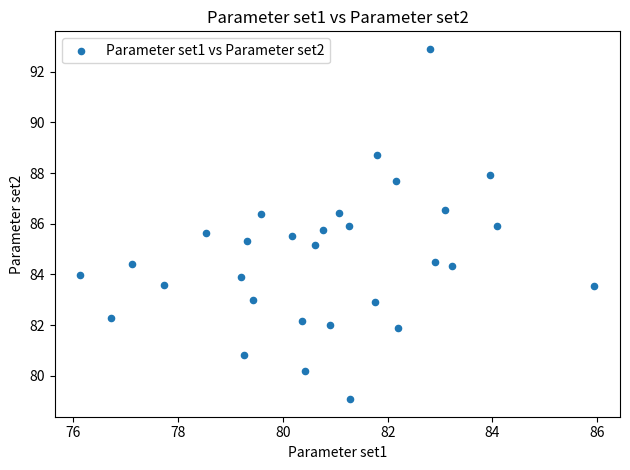

What is the range of Y values (max minus min)?

13.8